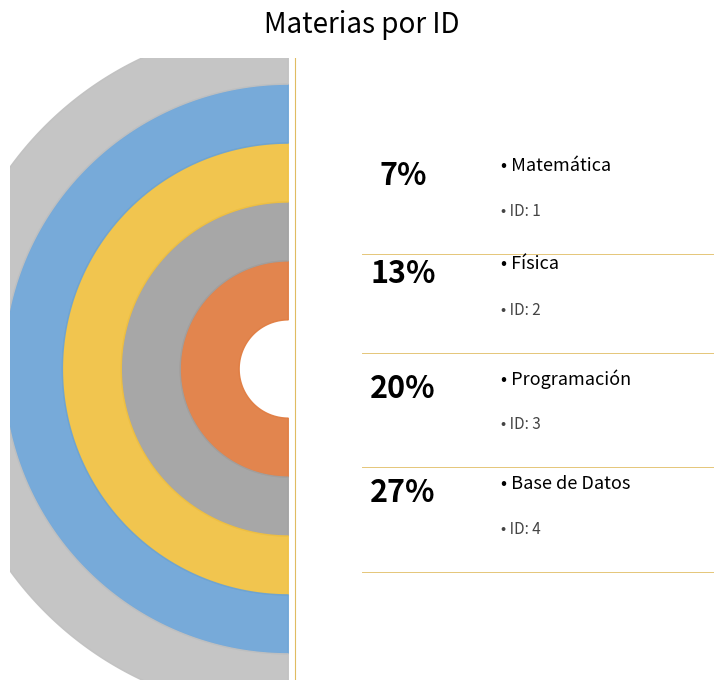

The Matemática slice represents 15% of the pie. True or false?

False